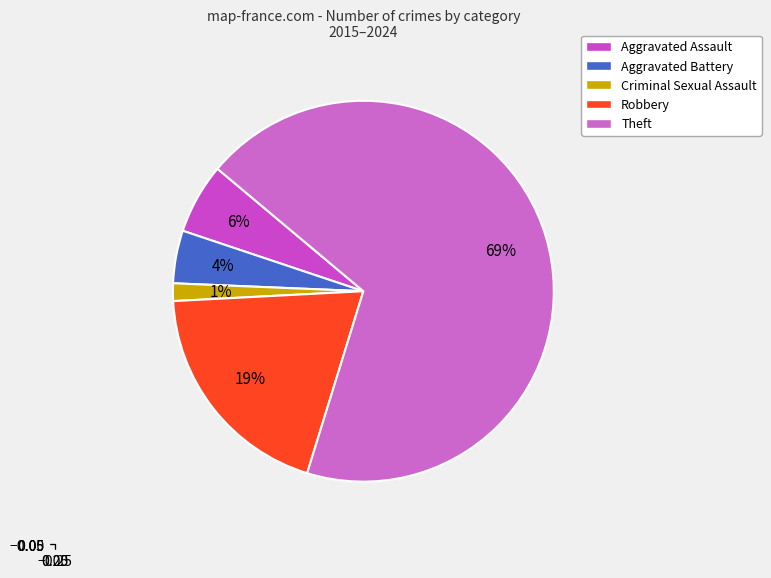

To the nearest percent, what portion does Robbery represent?

19%